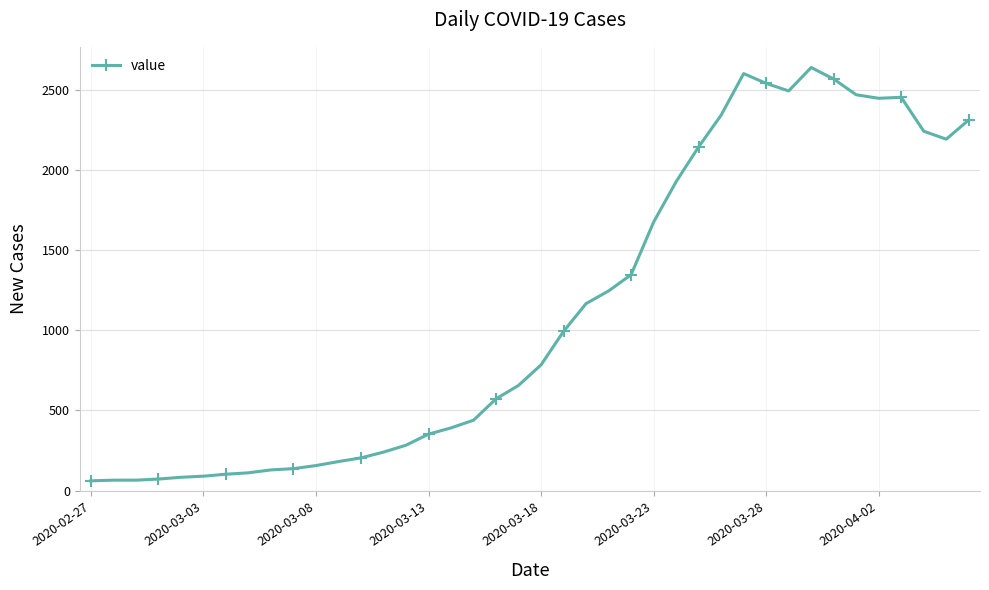

What is the value of the 19th point from the left?

572